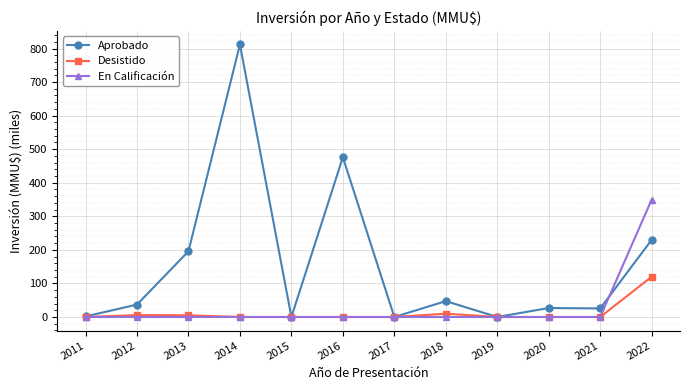

Where is Aprobado nearest to the value 405?

2016